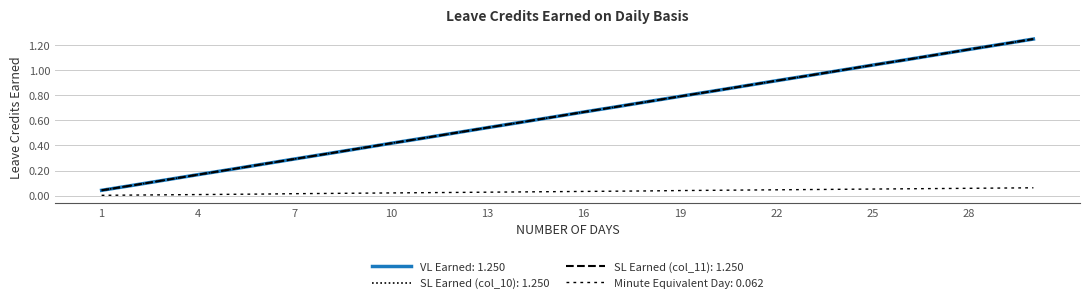

Does the chart have visible grid lines?

Yes